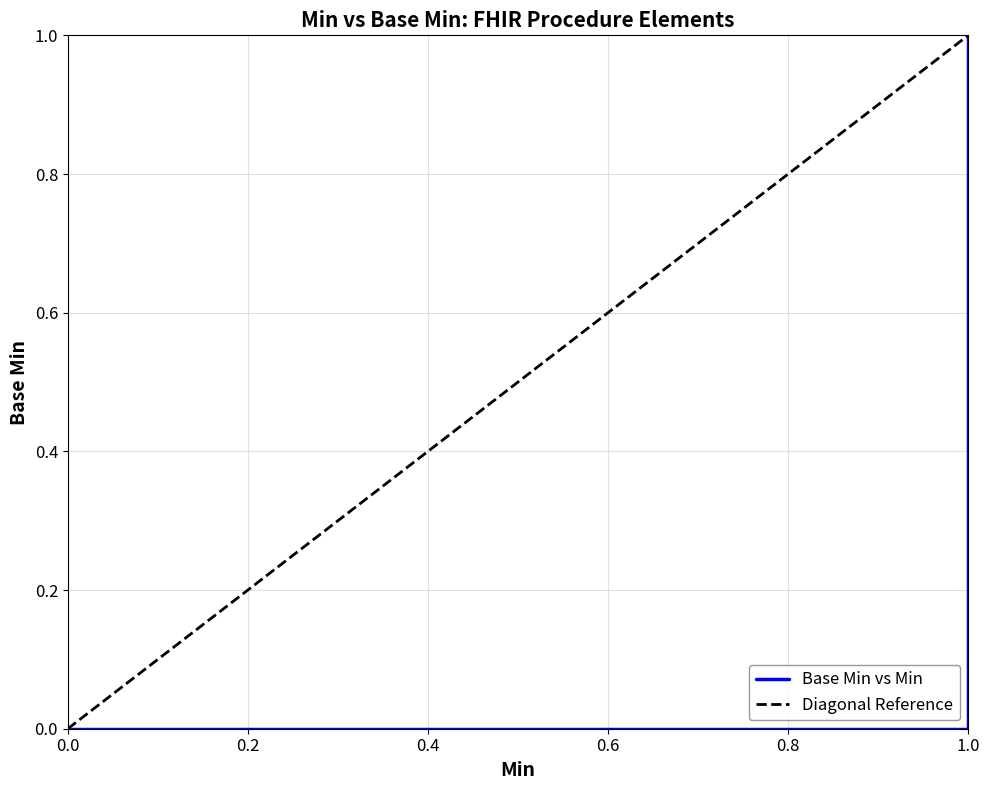

How many lines are shown in the chart?

2